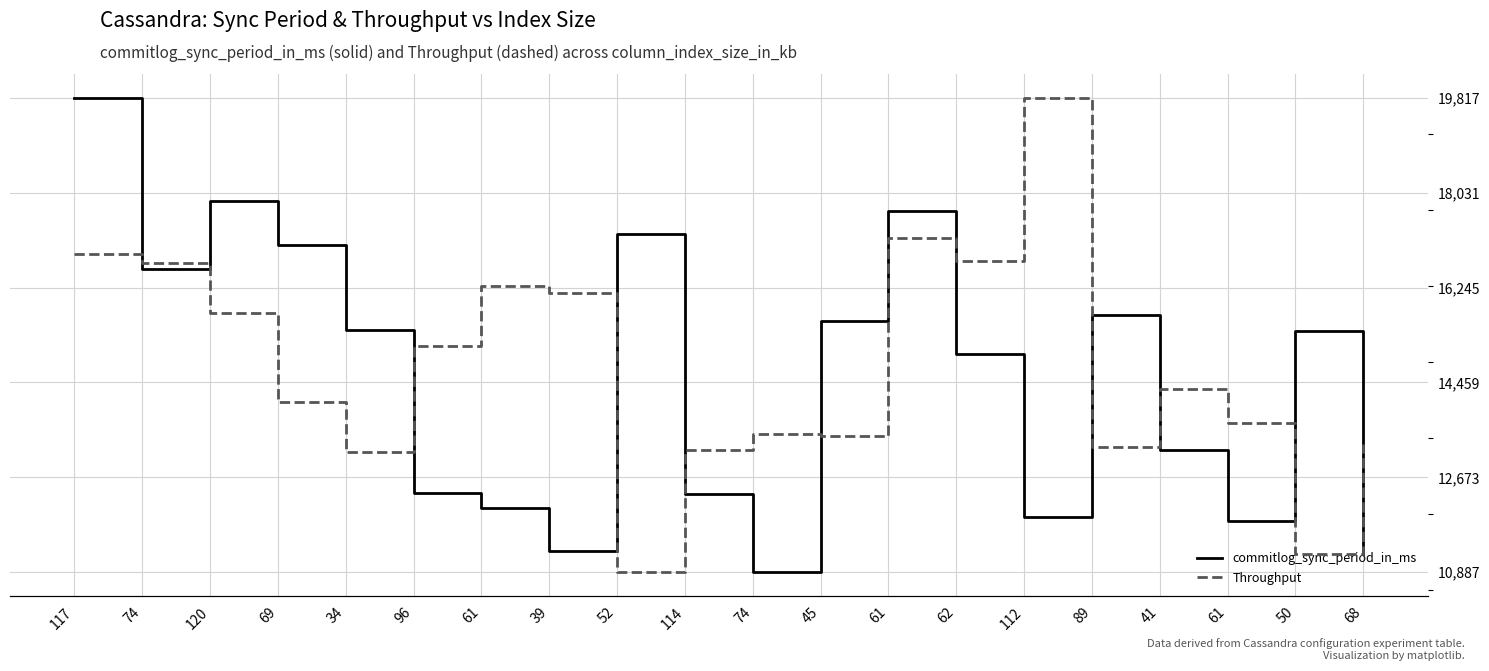

Count the number of categories in the chart.

20